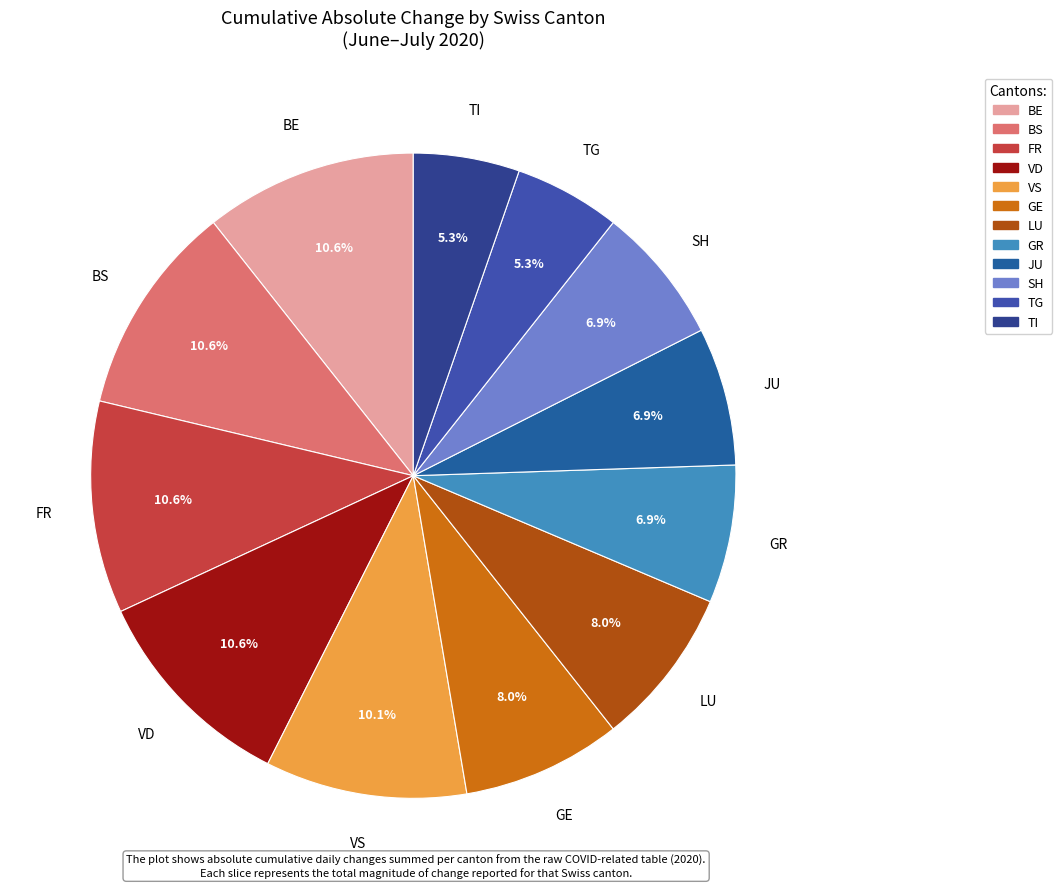

Count the number of slices in the pie.

12